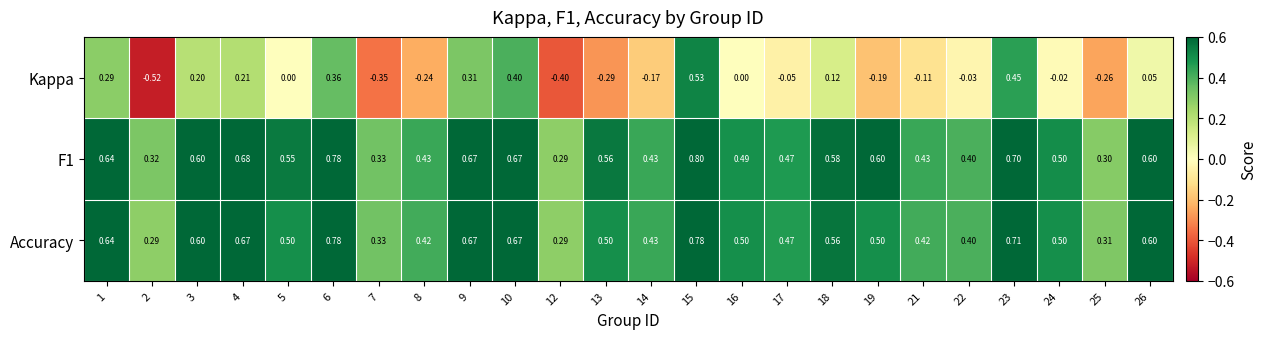

Is the value of Accuracy at 7 greater than the value of Kappa at 1?

Yes